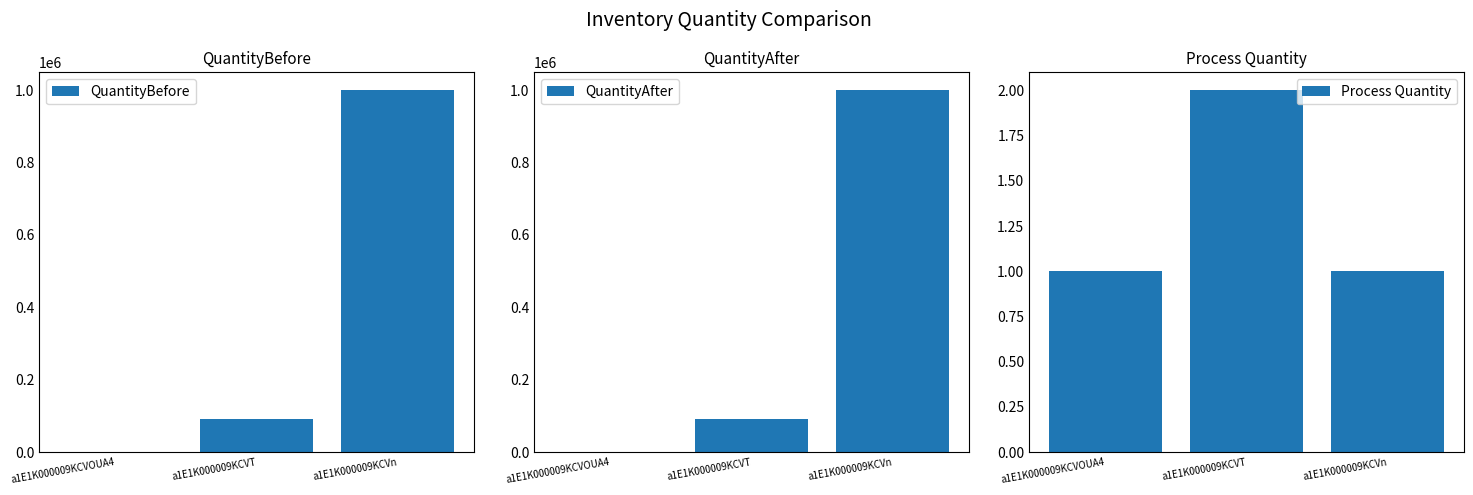

Reading left to right, list all the values displayed in this chart.

QuantityBefore: a1E1K000009KCVOUA4=184	a1E1K000009KCVT=90995	a1E1K000009KCVn=999414
QuantityAfter: a1E1K000009KCVOUA4=183	a1E1K000009KCVT=90993	a1E1K000009KCVn=999413
Process Quantity: a1E1K000009KCVOUA4=1	a1E1K000009KCVT=2	a1E1K000009KCVn=1